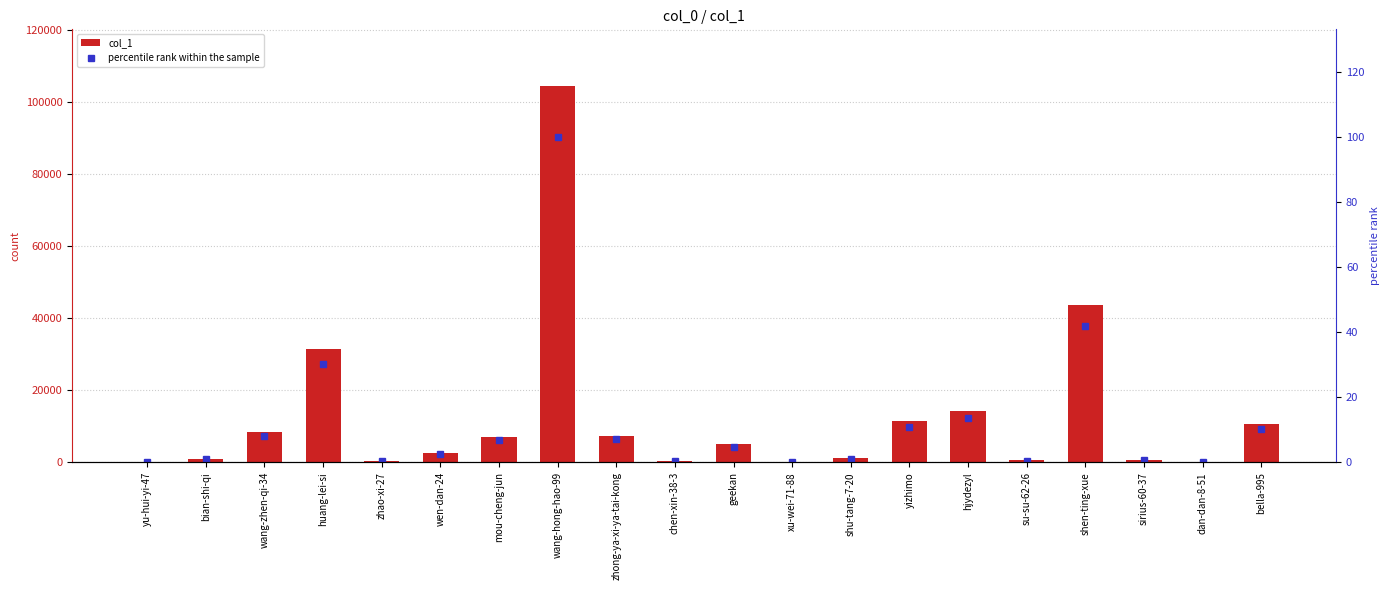

The col_1 series shows 551.0 at su-su-62-26. True or false?

True